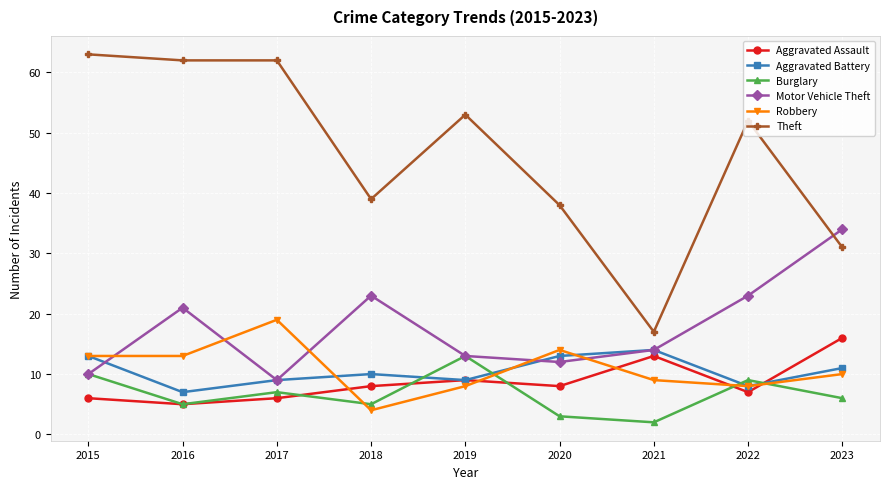

At which category does Burglary reach its first local valley?

2016